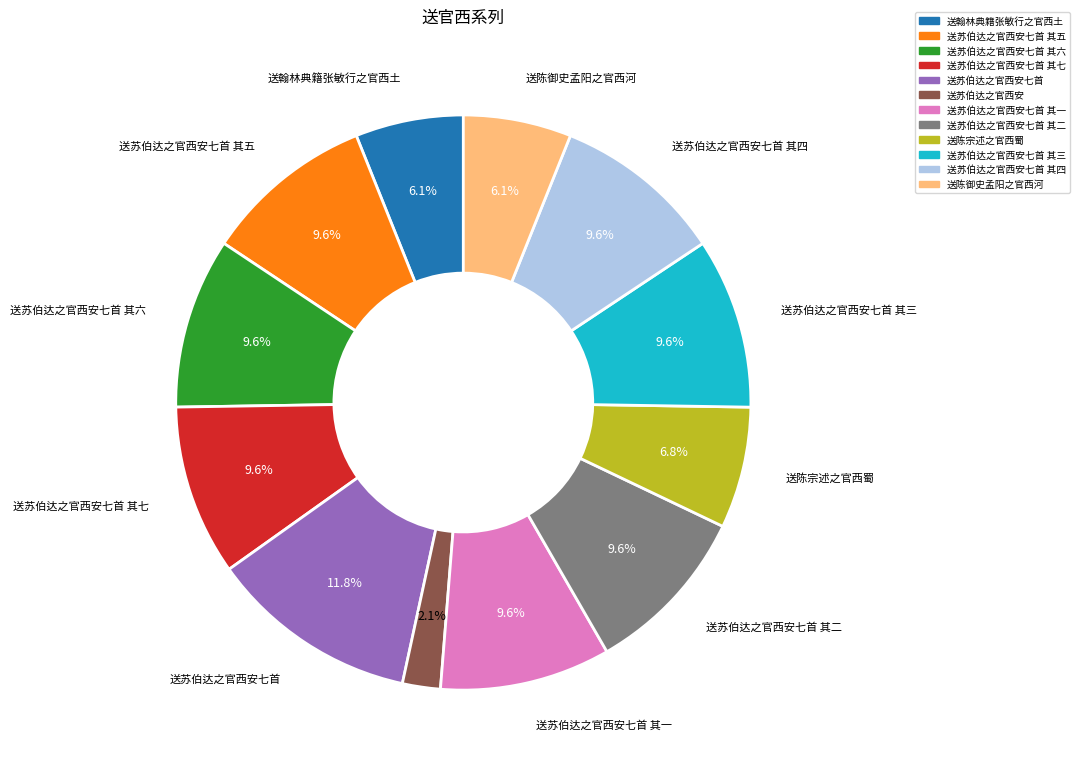

What portion of the pie excludes 送陈宗述之官西蜀?

93.2%